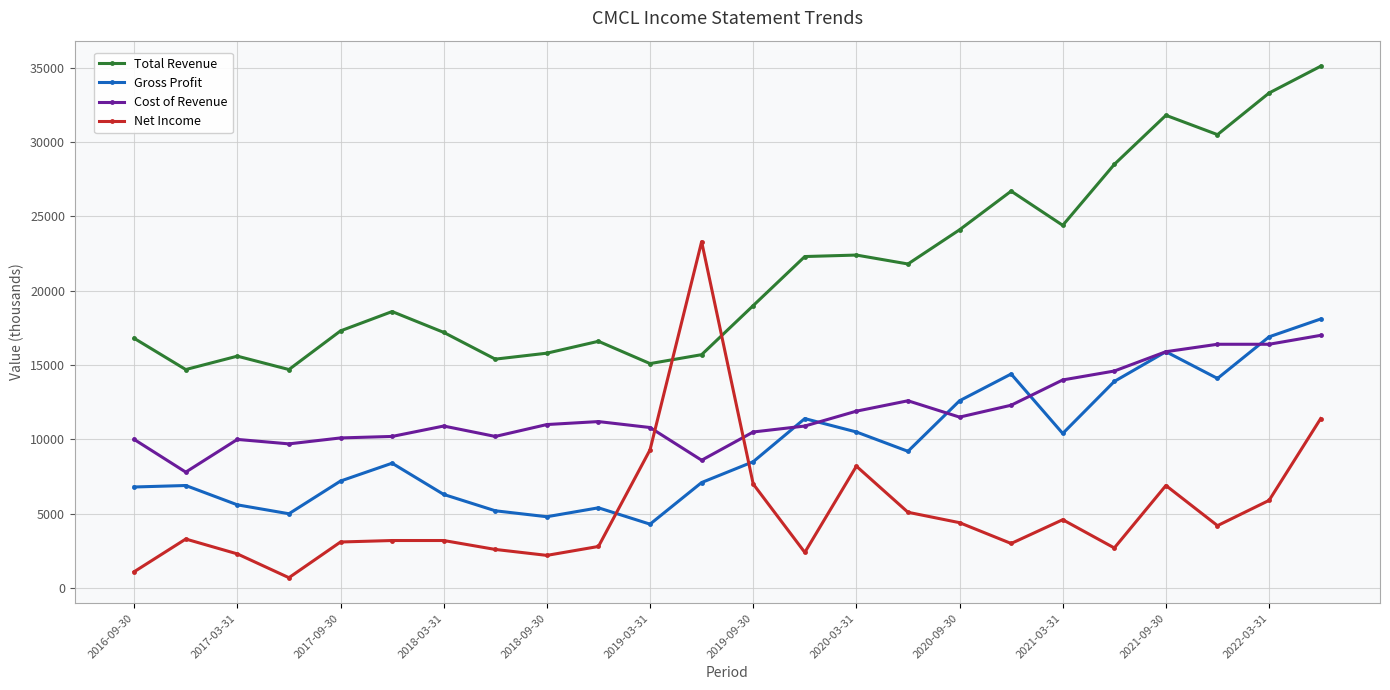

Which series has the largest total across all categories?

Total Revenue